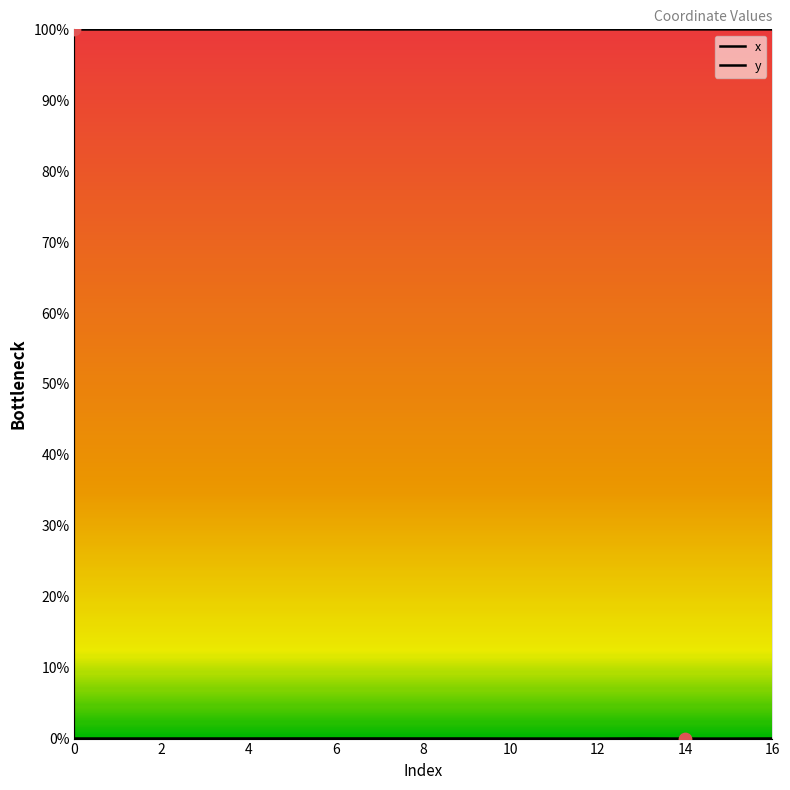

At which category is the sum across all series the highest?

13